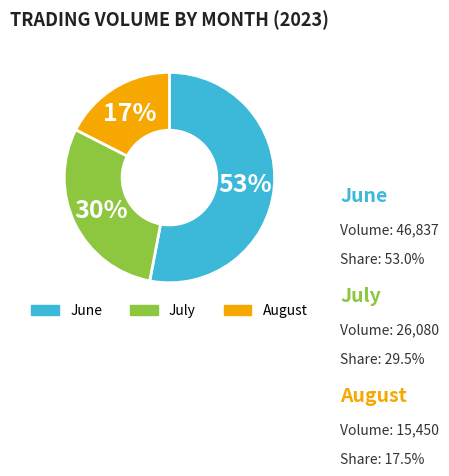

To the nearest percent, what is the difference between the largest and smallest slice percentages?

36%